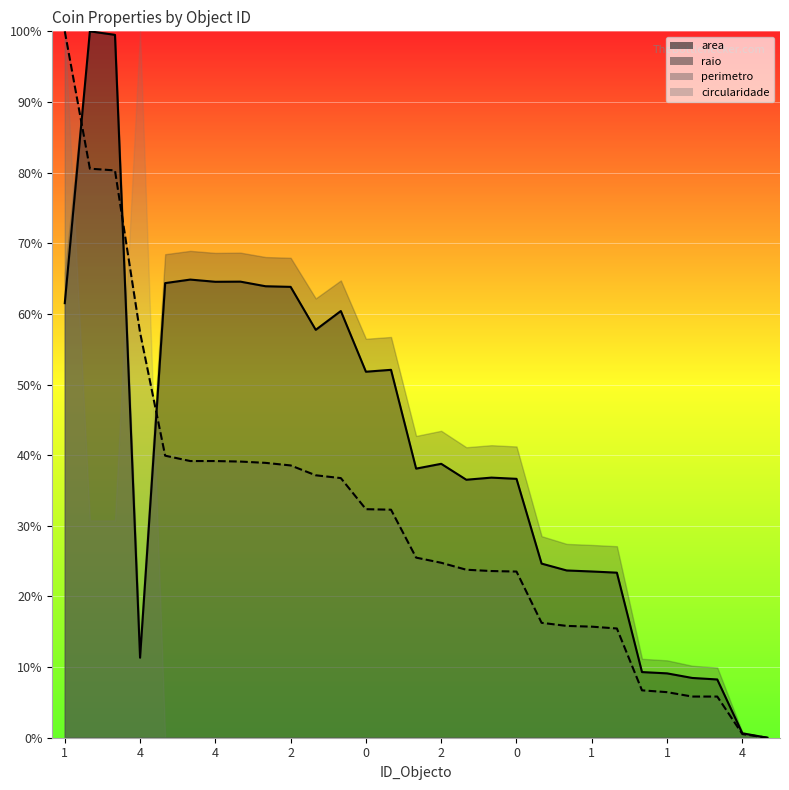

At which label does perimetro first exceed 25?

1